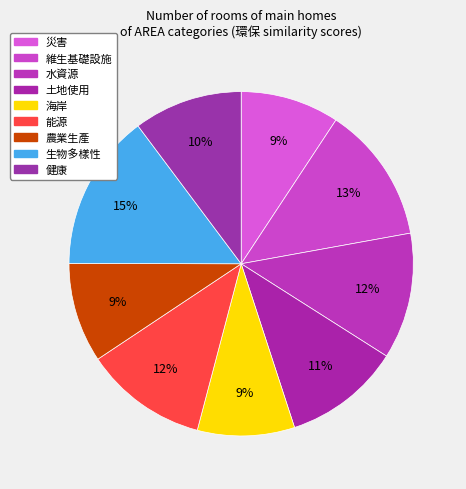

Between 農業生產 and 維生基礎設施, which is larger?

維生基礎設施